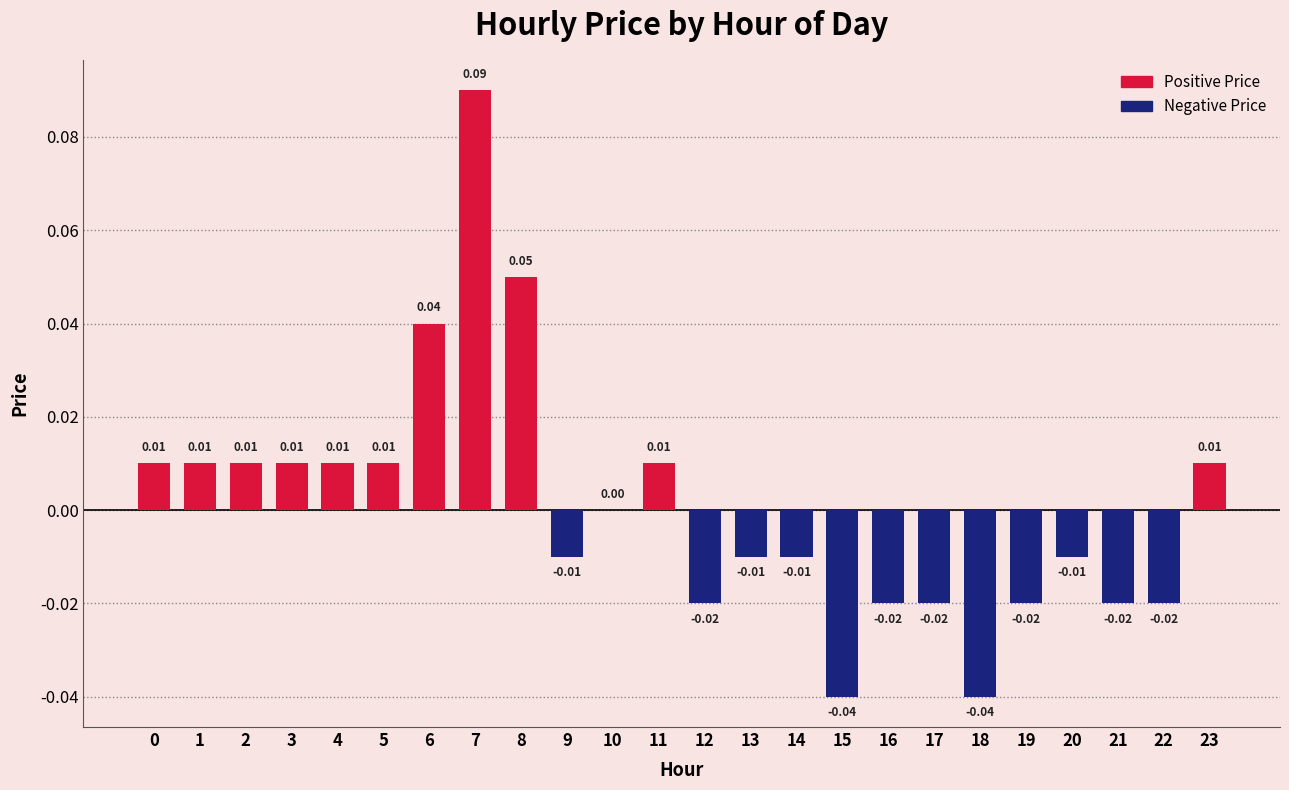

Does the chart contain stacked bars?

No